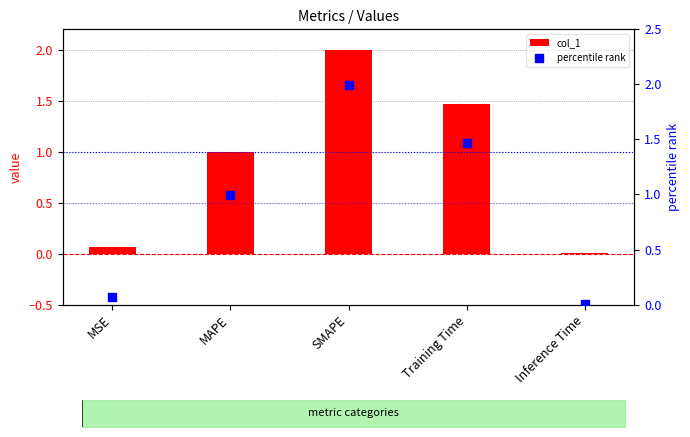

Which series has the widest spread of Y values?

col_1